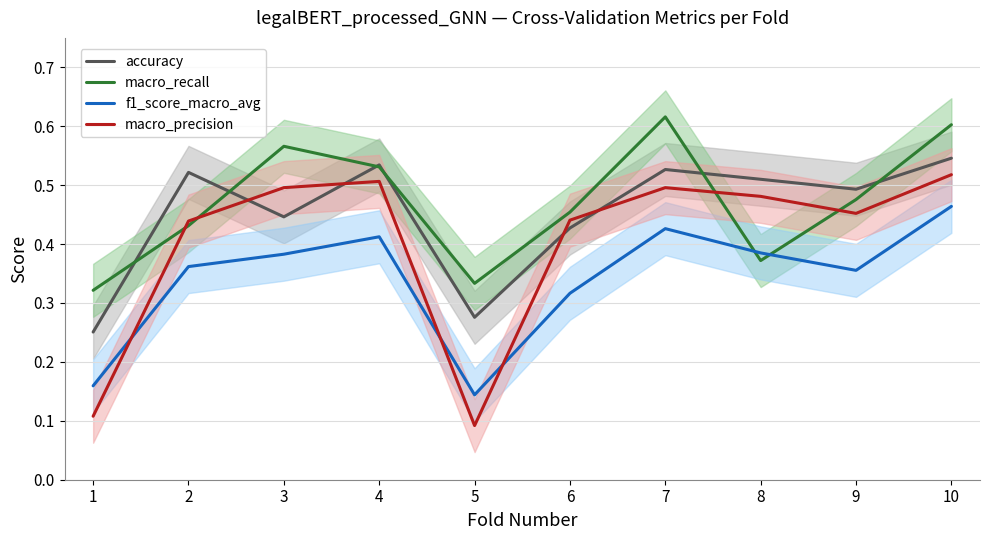

True or false: macro_recall and f1_score_macro_avg intersect in this chart.

True